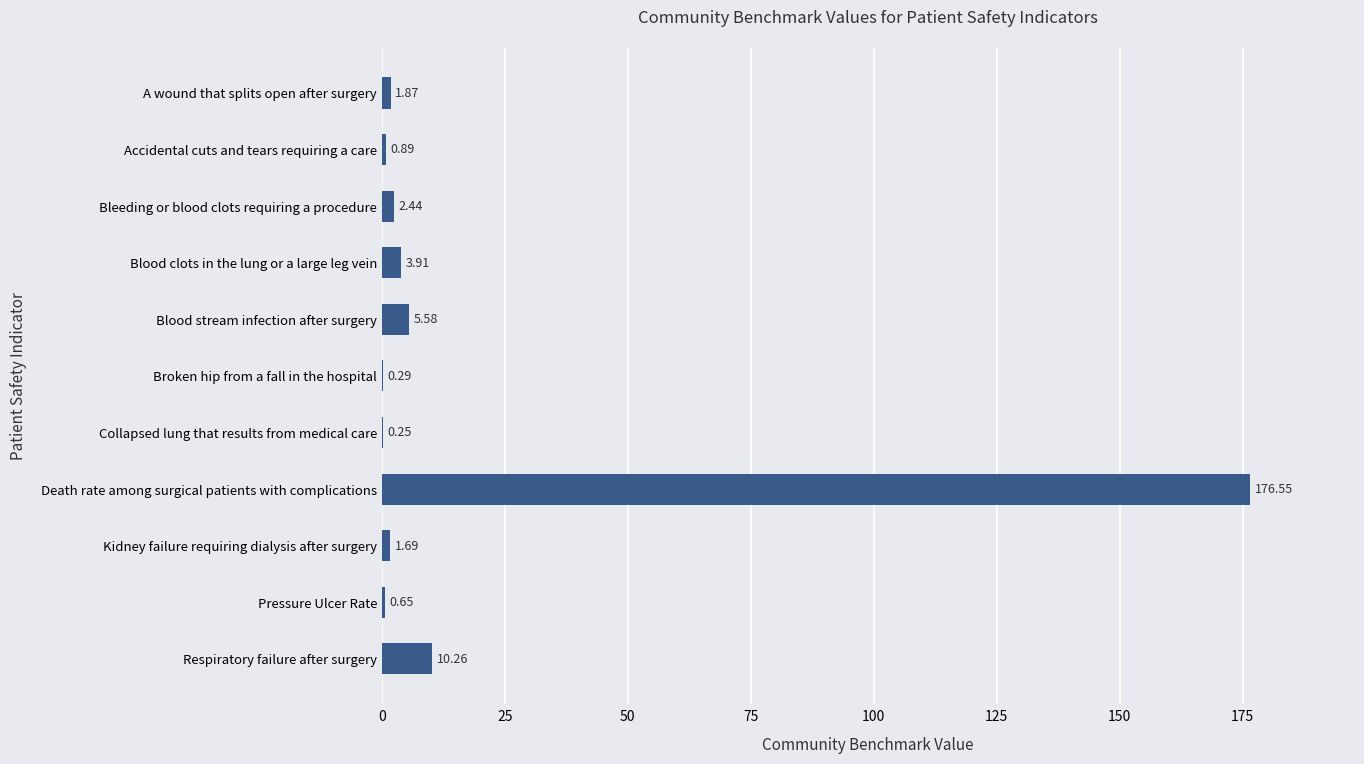

Where is the data nearest to the value 88?

Respiratory failure after surgery